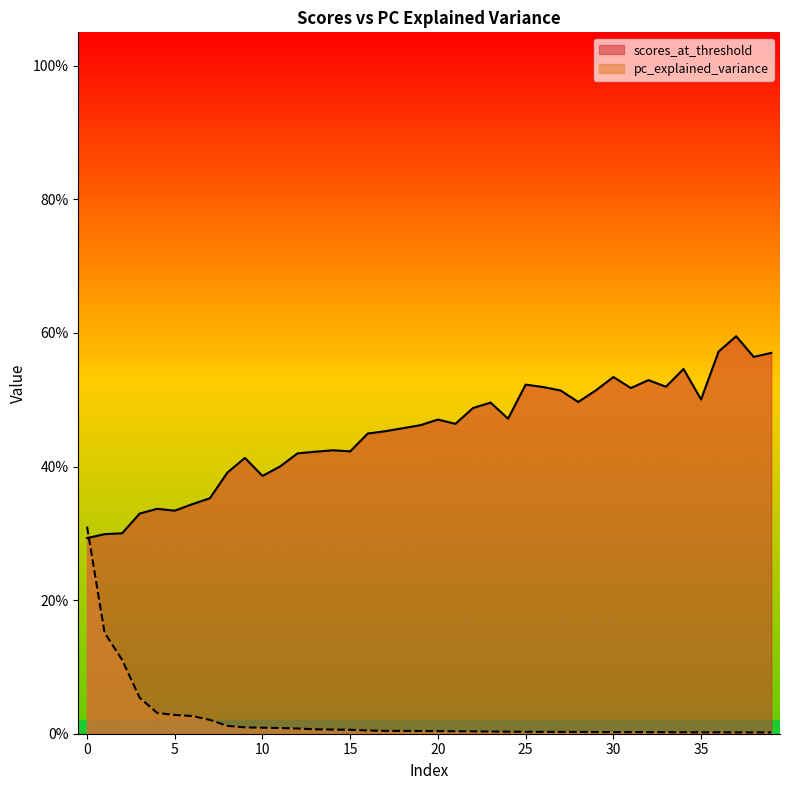

Is it true that scores_at_threshold equals 0.5 at 4?

False